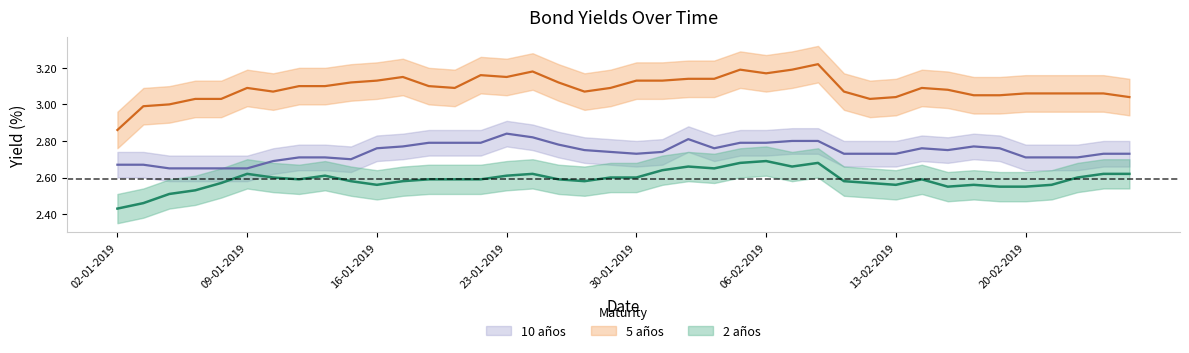

True or false: 5 años and 2 años intersect in this chart.

False